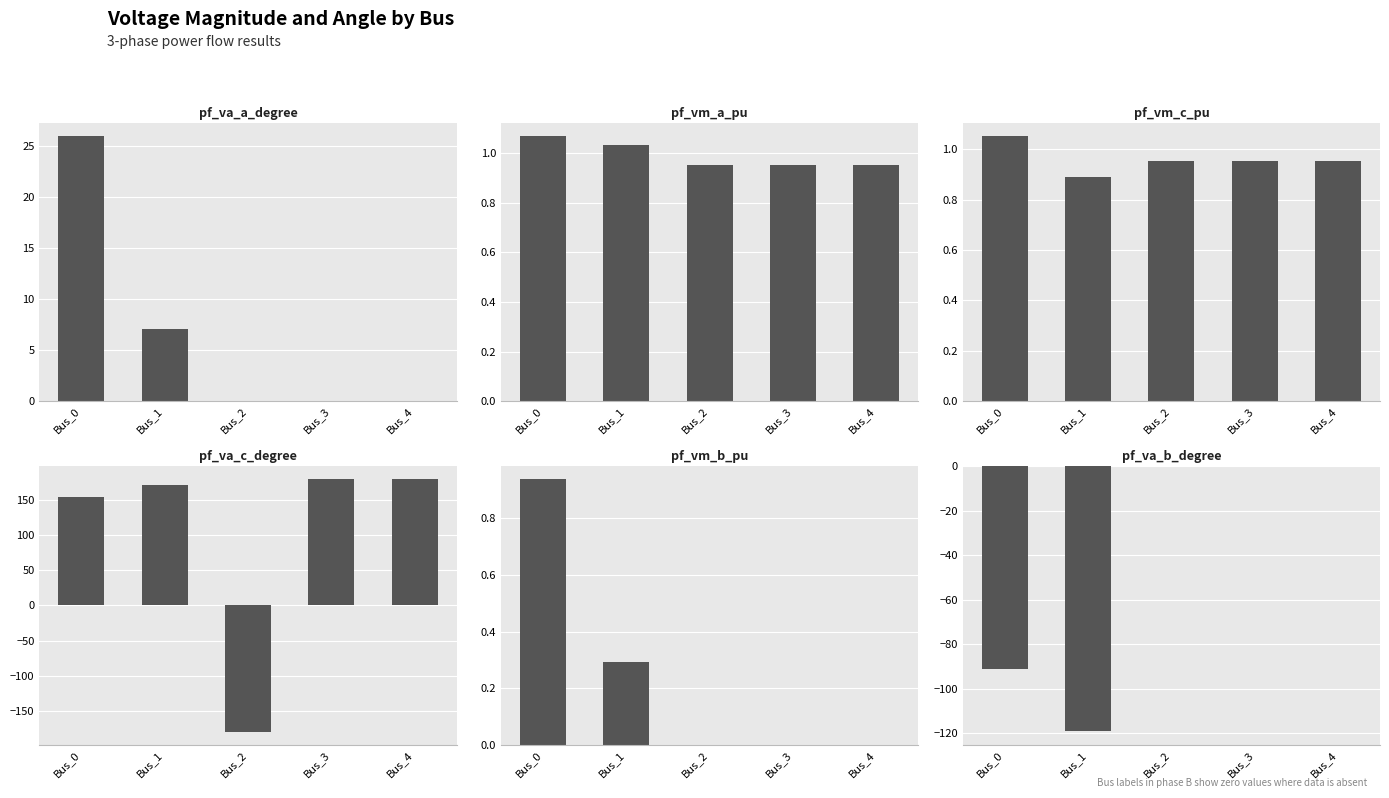

Reading right to left, what are all the values shown in this chart?

pf_va_a_degree: 0.0	0.0	-0.0	7.1	26.0
pf_vm_a_pu: 1.0	1.0	1.0	1.0	1.1
pf_vm_c_pu: 1.0	1.0	1.0	0.9	1.1
pf_va_c_degree: 180.0	180.0	-180.0	171.8	153.6
pf_vm_b_pu: 0.0	0.0	0.0	0.3	0.9
pf_va_b_degree: 0.0	0.0	0.0	-119.2	-91.1